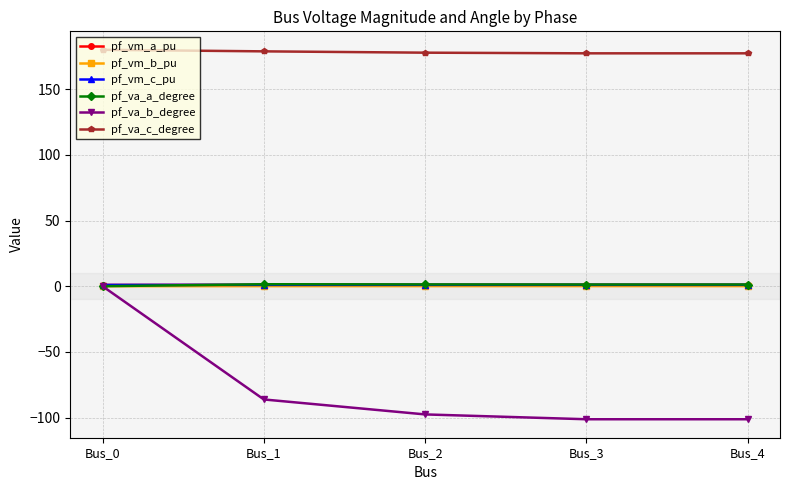

What is the minimum value for pf_vm_a_pu?

1.0